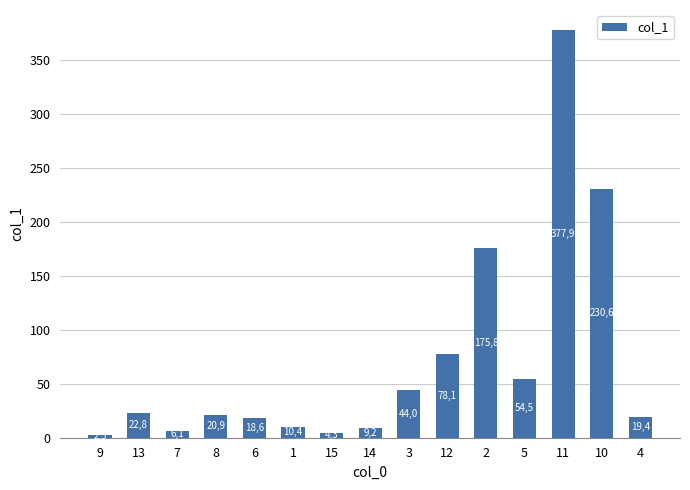

The value at 2 is 267.5. True or false?

False